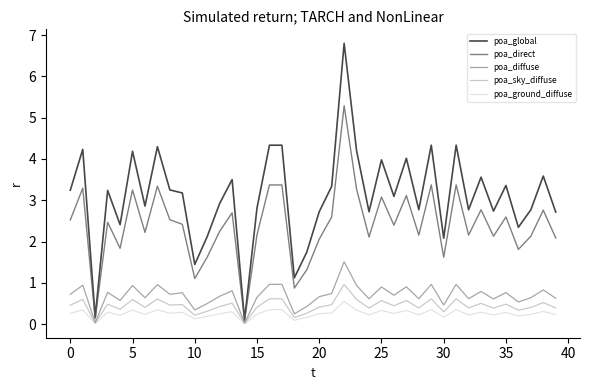

Which series has the largest total across all categories?

poa_global